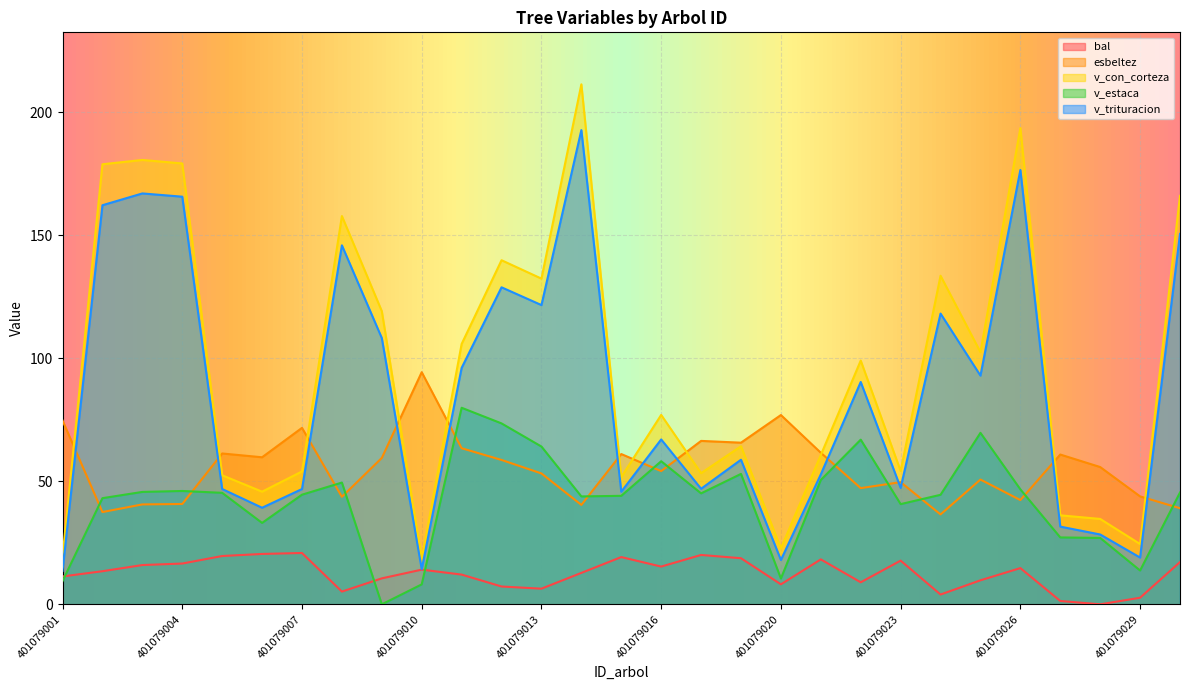

What are all the series names shown in the legend?

bal, esbeltez, v_con_corteza, v_estaca, v_trituracion